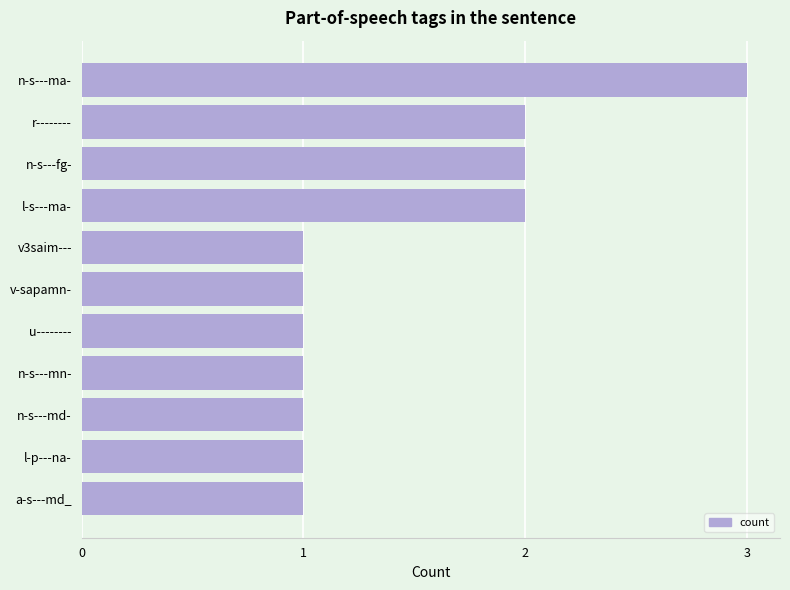

What is the average value?

1